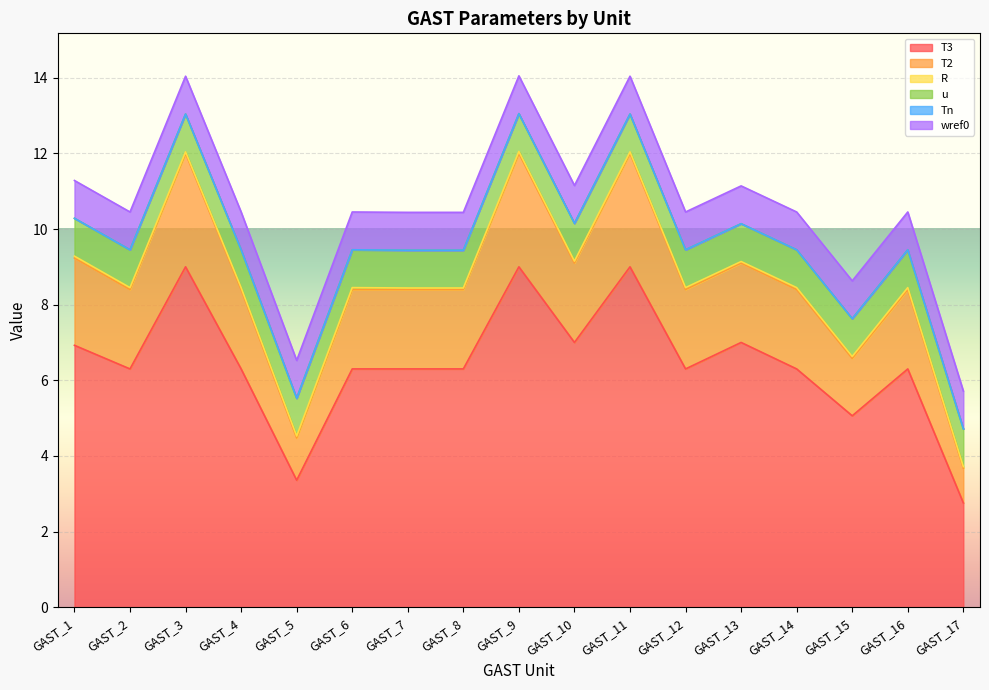

The wref0 series shows 1.0 at GAST_5. True or false?

True